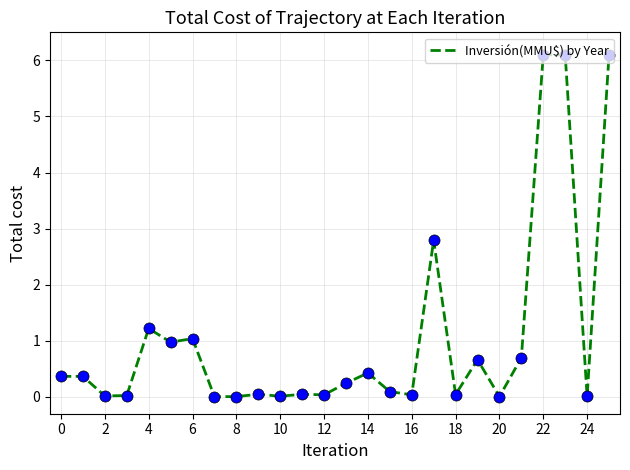

What is the maximum value shown in the chart?

6.1